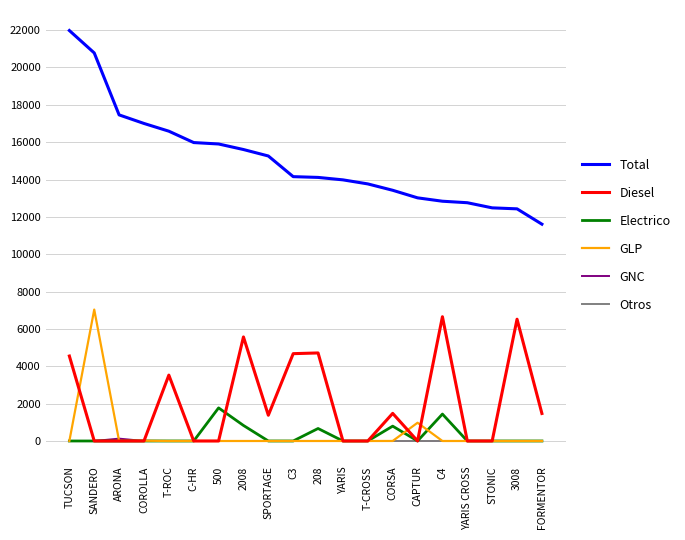

Which category has the highest value across all series?

TUCSON